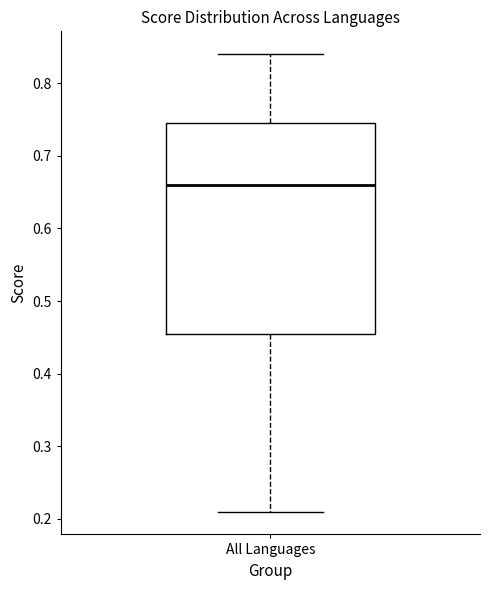

Transcribe this box plot: give where the median line is, the range the box spans, and where the two whiskers end, as read against the y-axis. The values are not printed on the chart, so give them approximately, as read against the axis.

median 0.66, box 0.46 to 0.75, whiskers 0.21 to 0.84